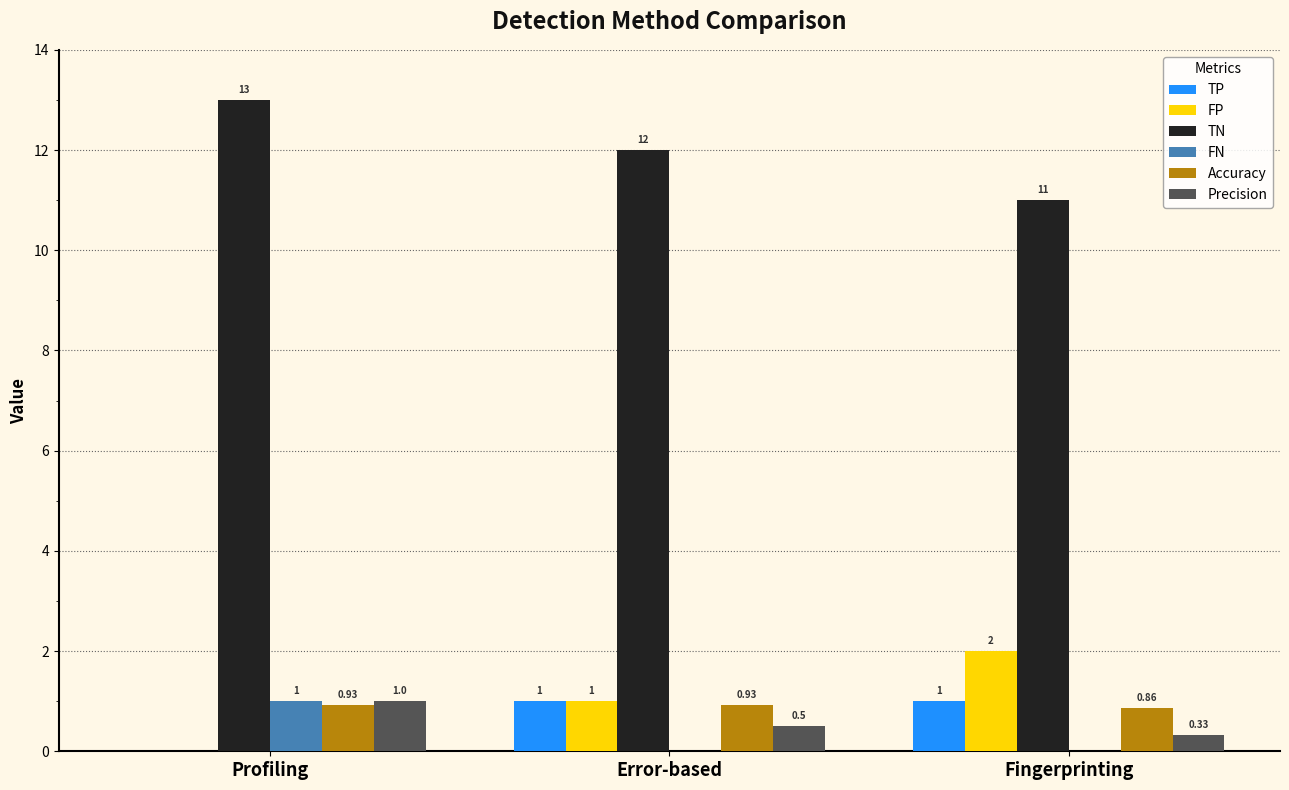

What is the sum of the TN values at Fingerprinting and Error-based?

23.0